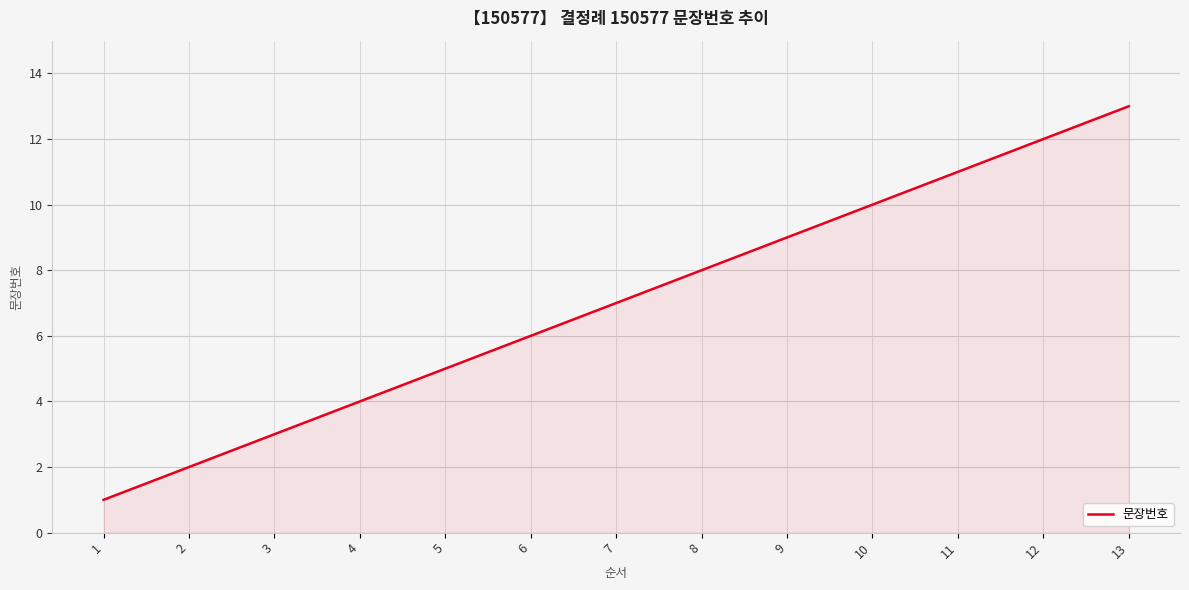

What value does the data have at 11, to the nearest 10?

10